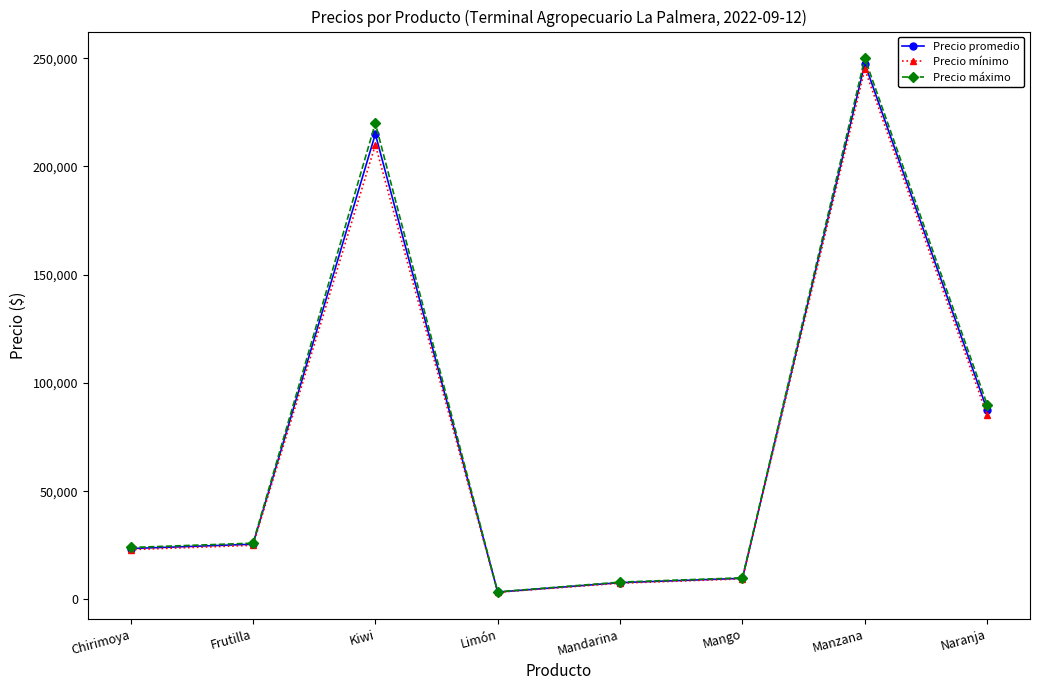

The value of Precio máximo at Naranja is 152955. True or false?

False